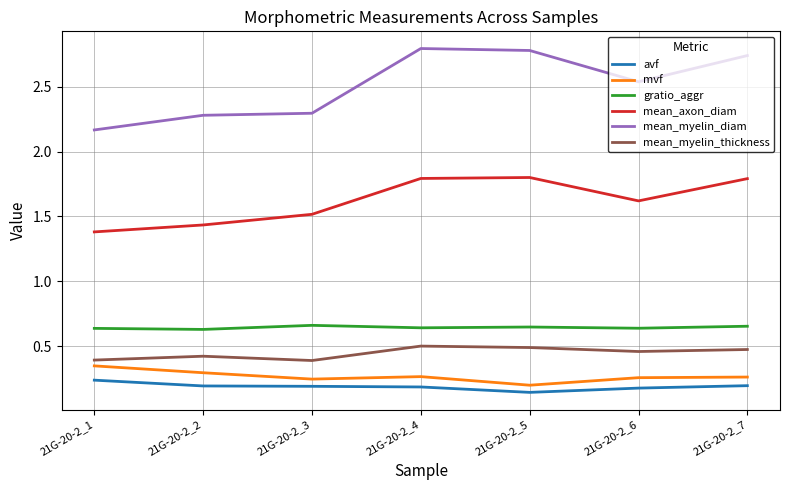

Which category has the lowest value across all series?

21G-20-2_5